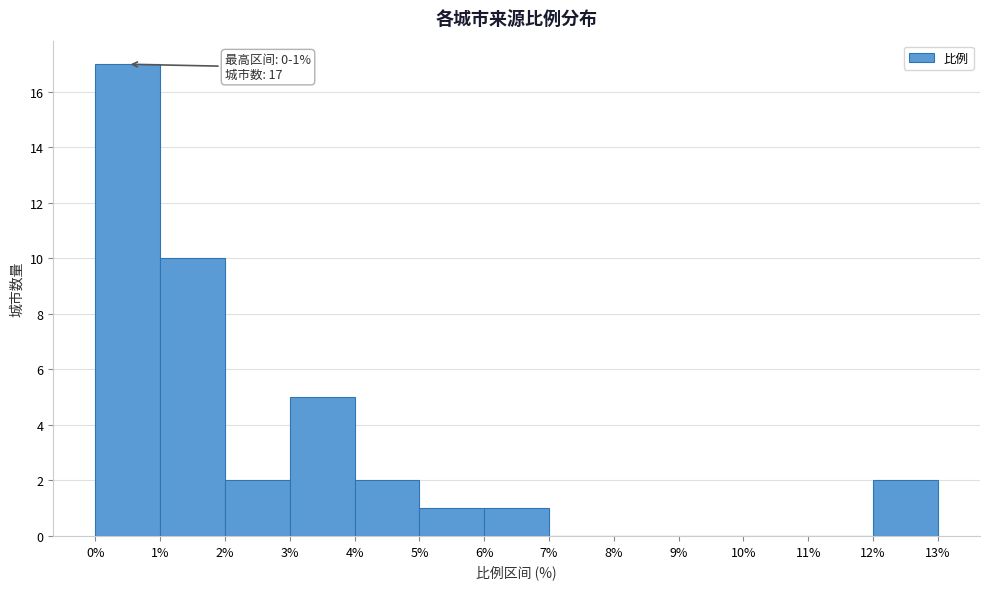

Over which range of the x-axis is the bar tallest?

0% to 1%